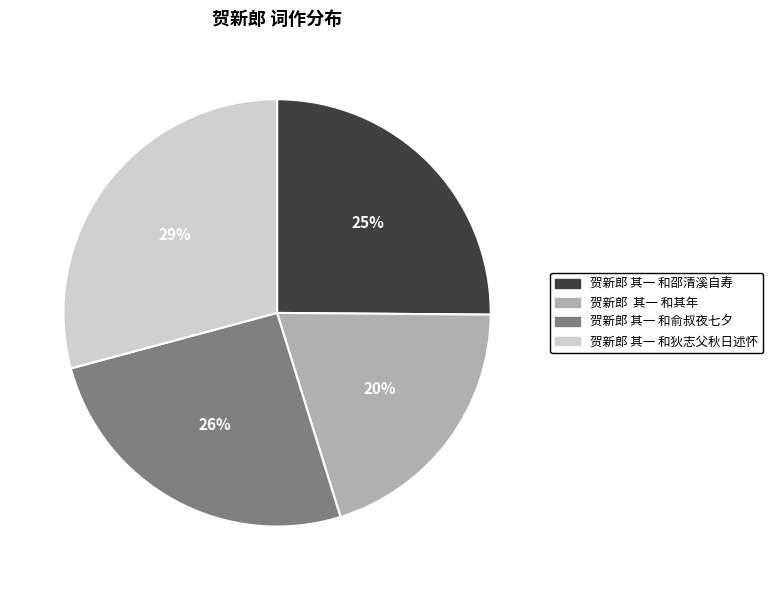

Does any single category account for the majority?

No